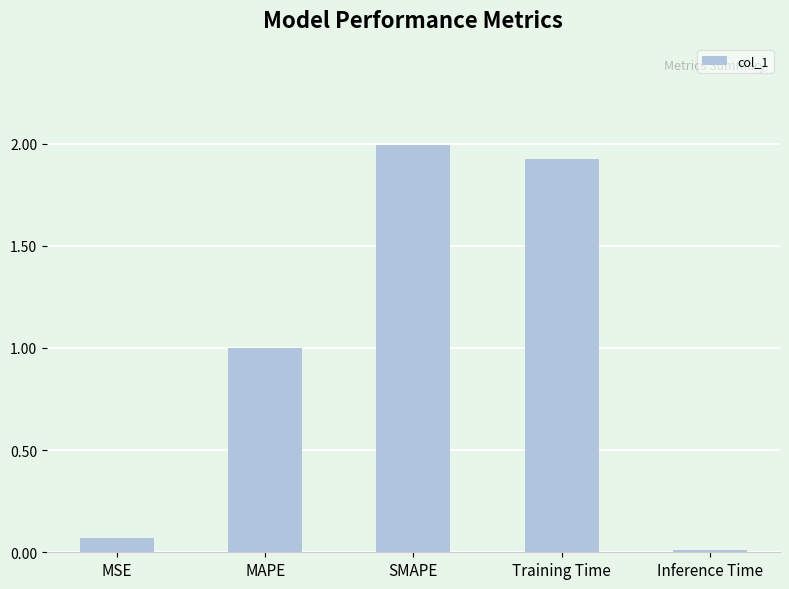

How many bars are there in total?

5